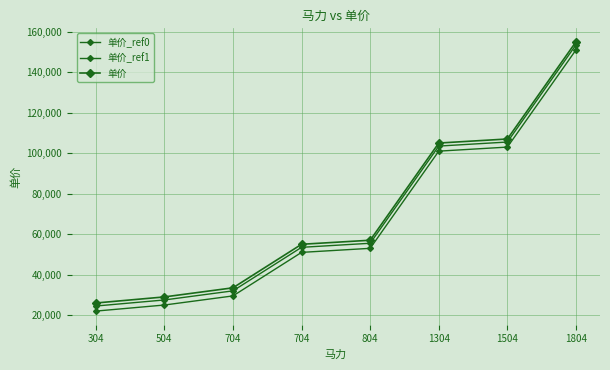

At which category is the sum across all series the highest?

1804